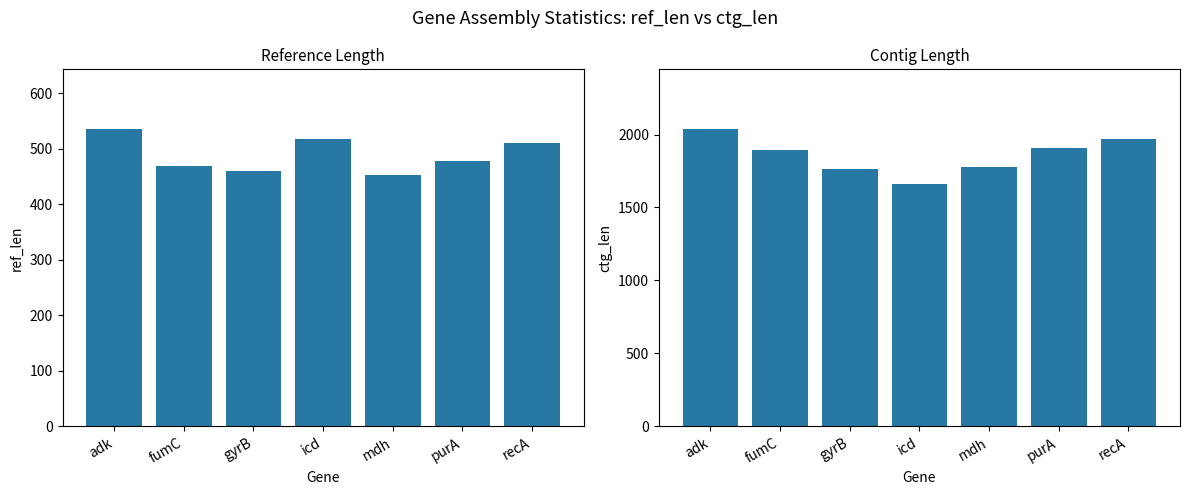

Rank the series by their average value, from highest to lowest.

ctg_len, ref_len